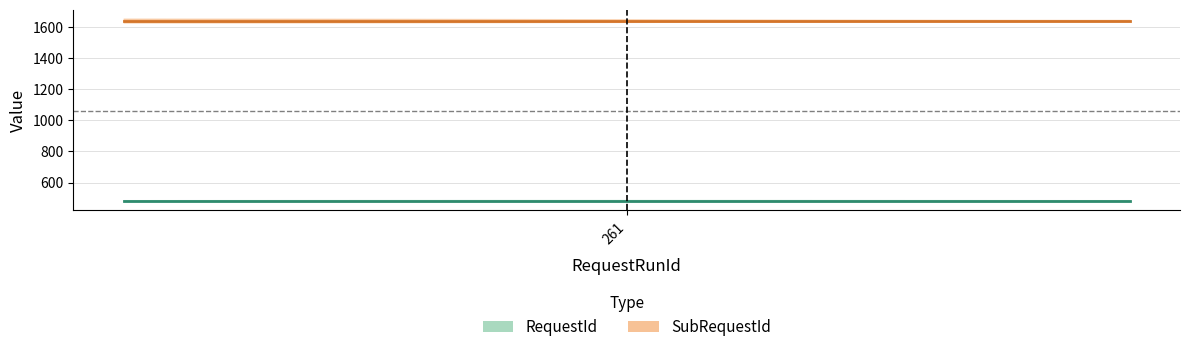

Reading left to right, transcribe all the data shown in this chart.

RequestId: 261=484	261=484	261=484	261=484
SubRequestId: 261=1642	261=1642	261=1642	261=1642